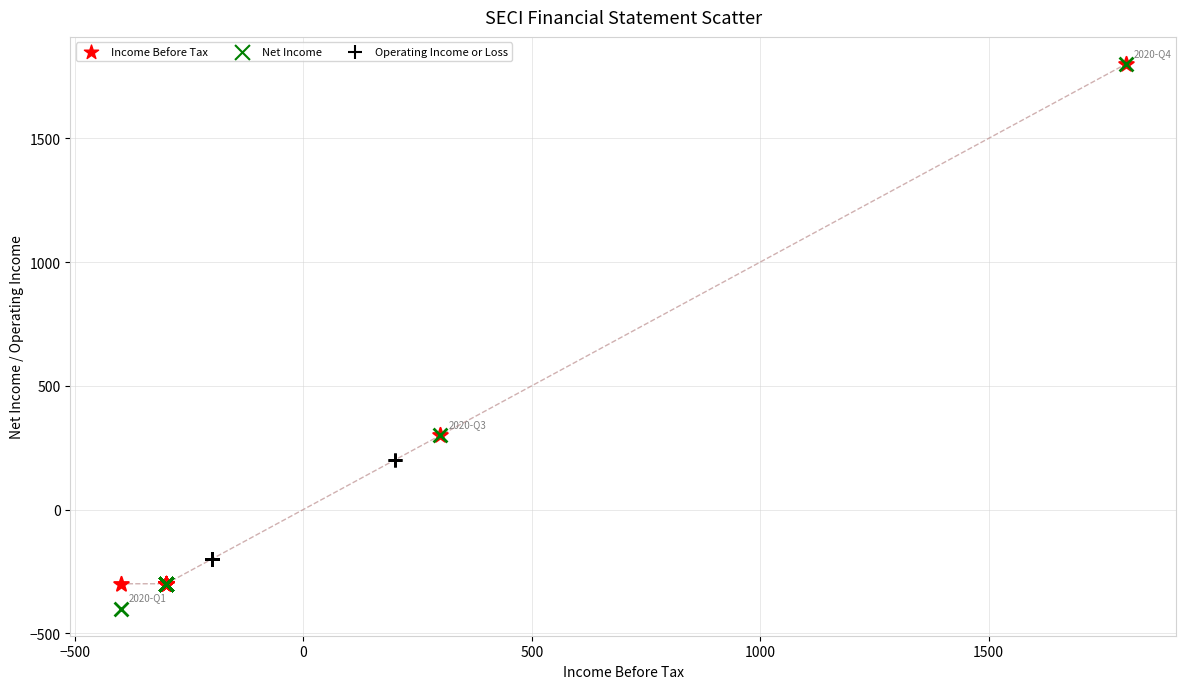

Which series has the largest Y range (max minus min)?

Net Income